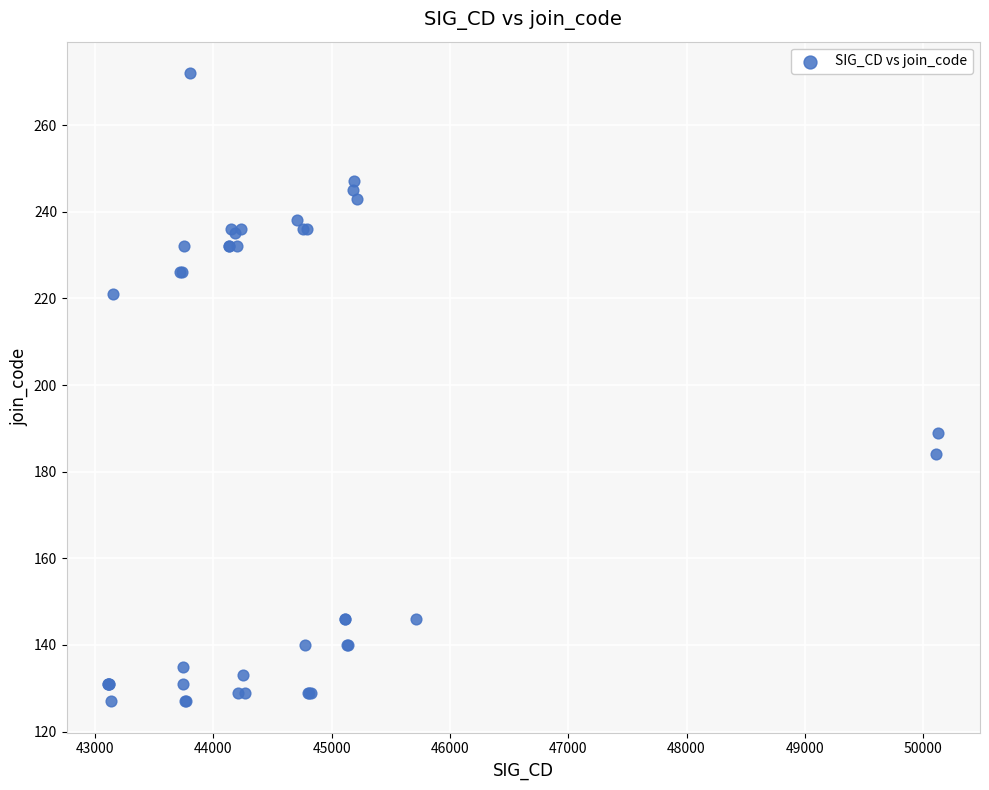

What Y value in the scatter plot is closest to 199?

189